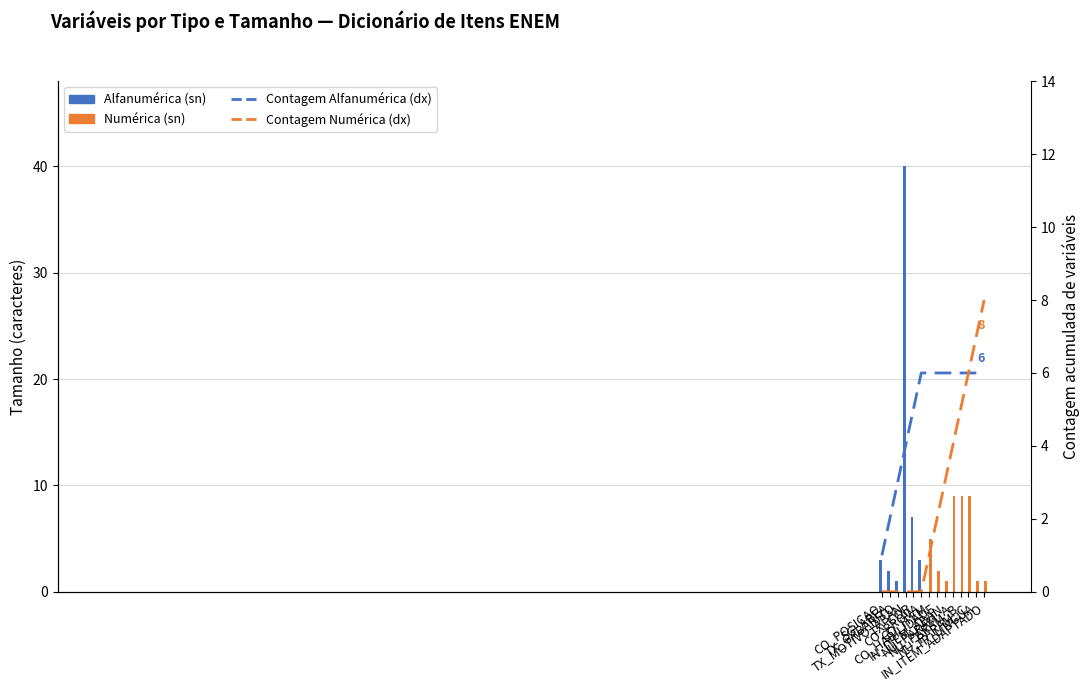

List the series in order of their overall mean, highest first.

Contagem Alfanumérica (dx), Contagem Numérica (dx)